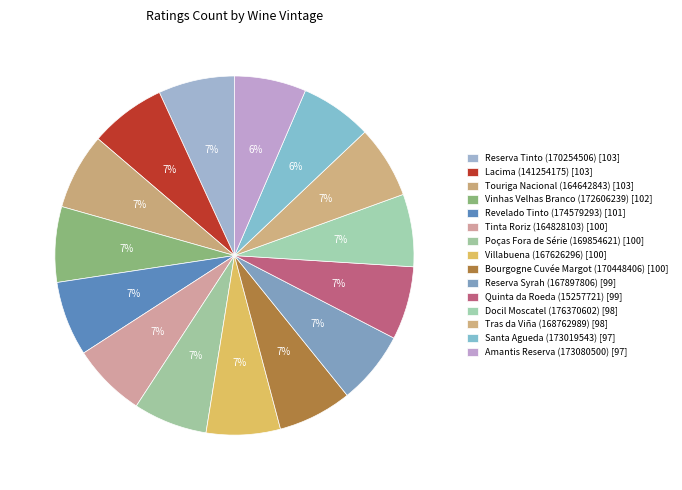

How many segments does this pie chart have?

15